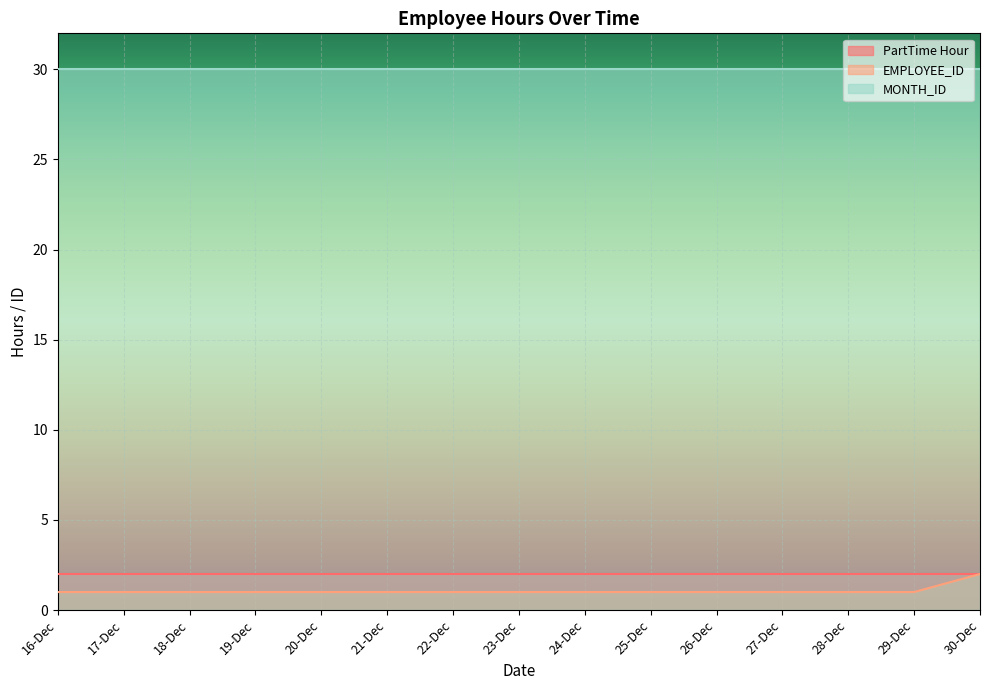

Which series changed the most between 24-Dec and 30-Dec?

EMPLOYEE_ID